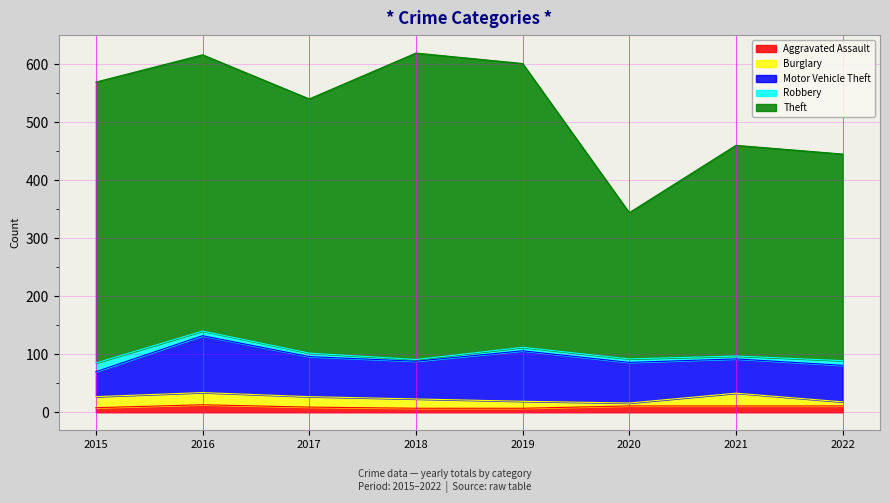

What is the value of the Burglary point at the 3rd from the left?

18